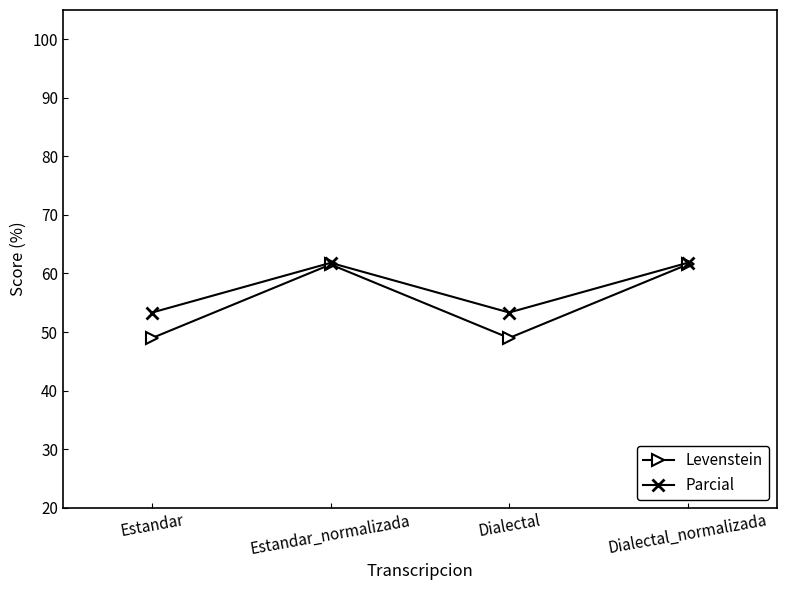

True or false: Levenstein has a value of 67.2 at Dialectal.

False